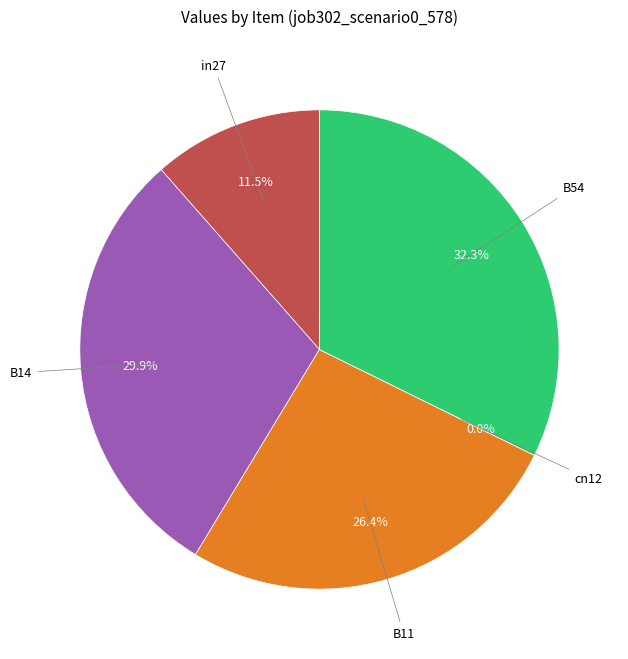

Which category has the biggest portion of the pie?

B54